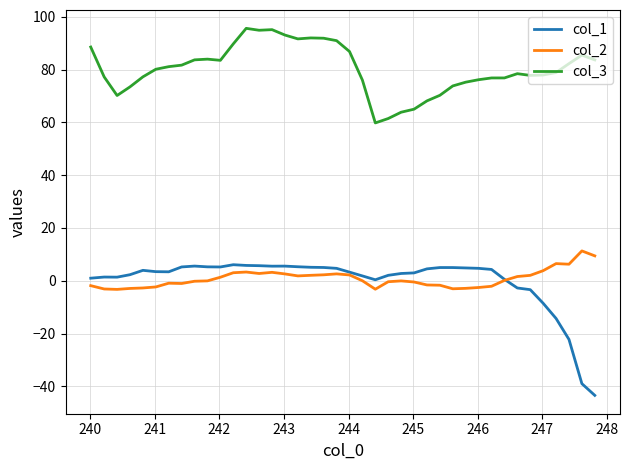

How many lines are shown in the chart?

3